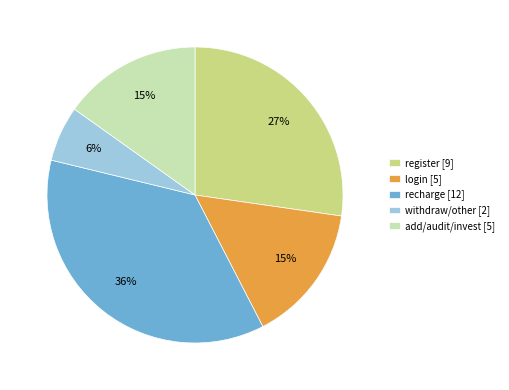

Is there a majority slice in this chart?

No